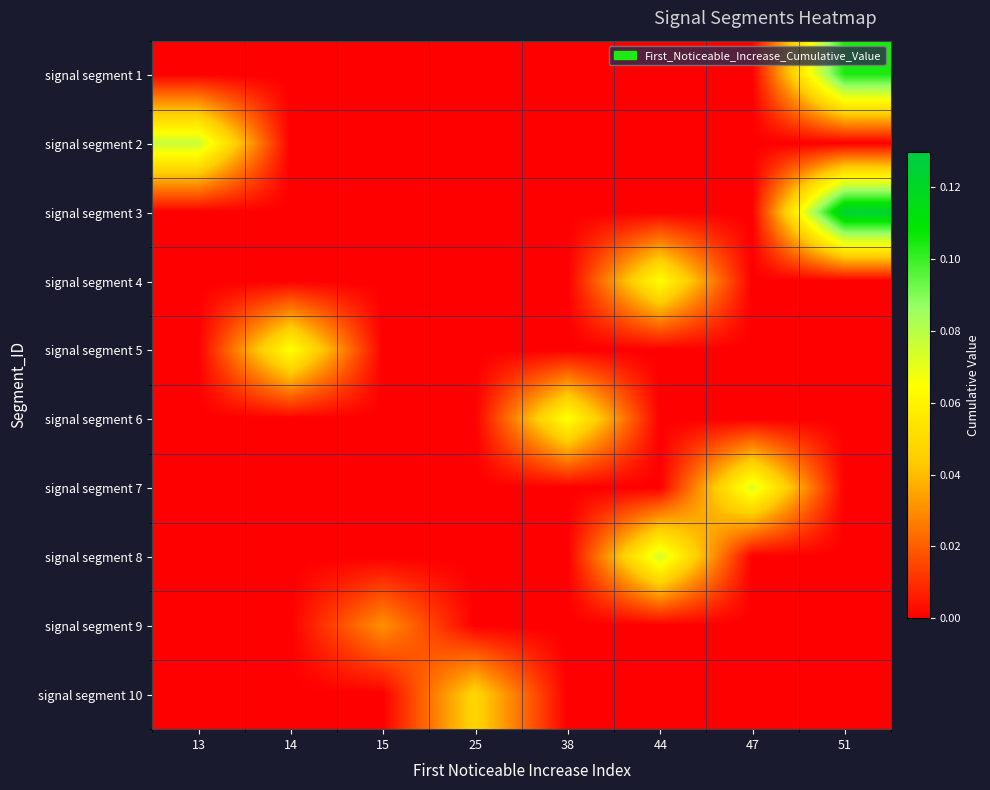

Which series changed the most between 14 and 15?

signal segment 5